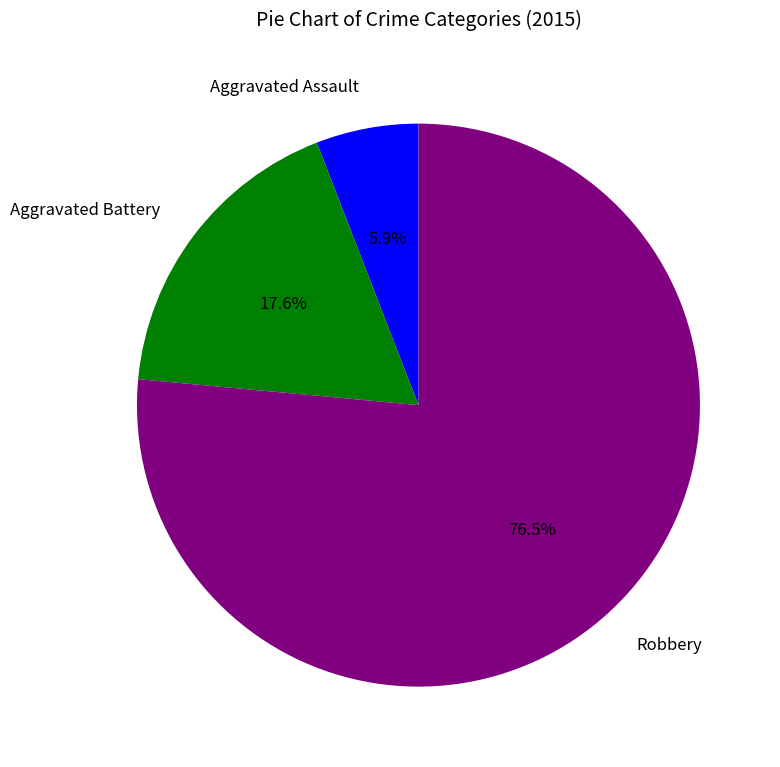

What percentage is the Aggravated Assault slice, to the nearest percent?

6%